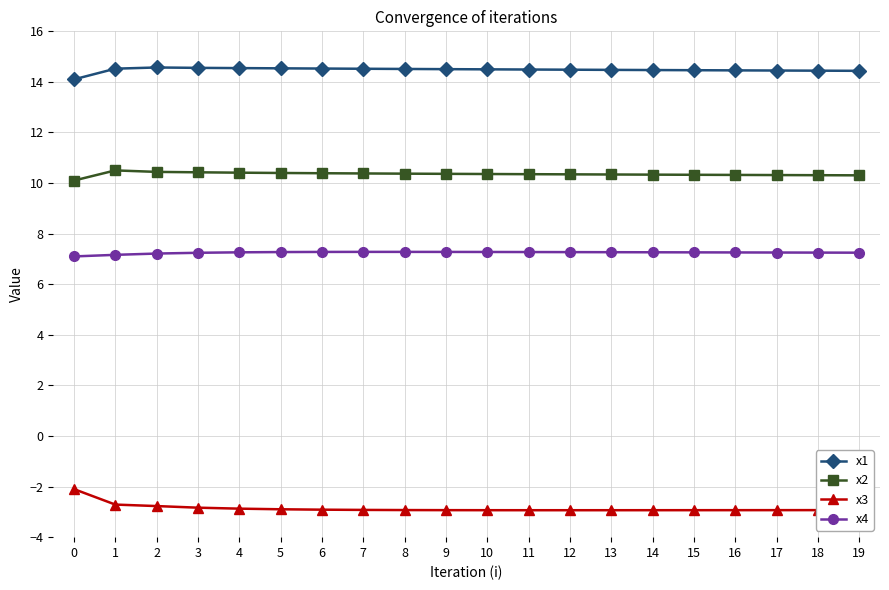

What is the difference between the second highest and second lowest values in the x1 series?

0.1